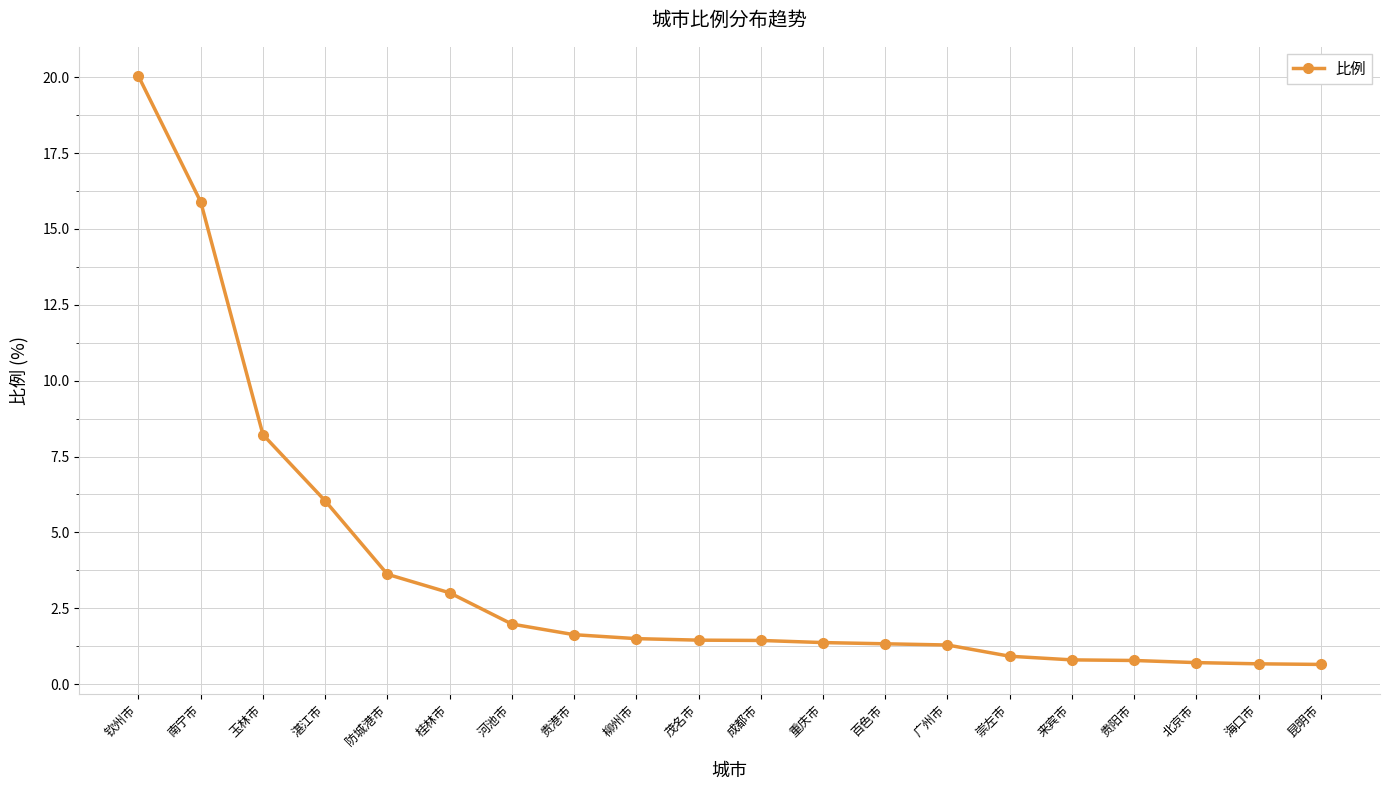

The value at 成都市 is 1.4. True or false?

True